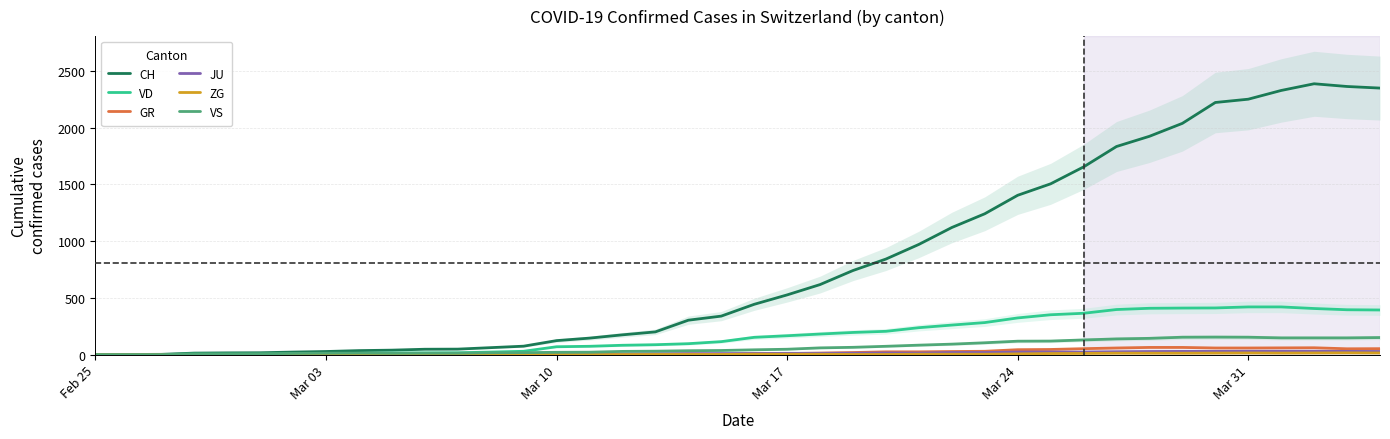

Which series has the widest spread of values?

CH